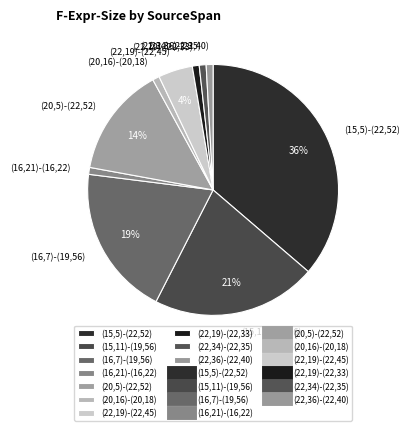

Does (16,21)-(16,22) represent more than half of the total?

No